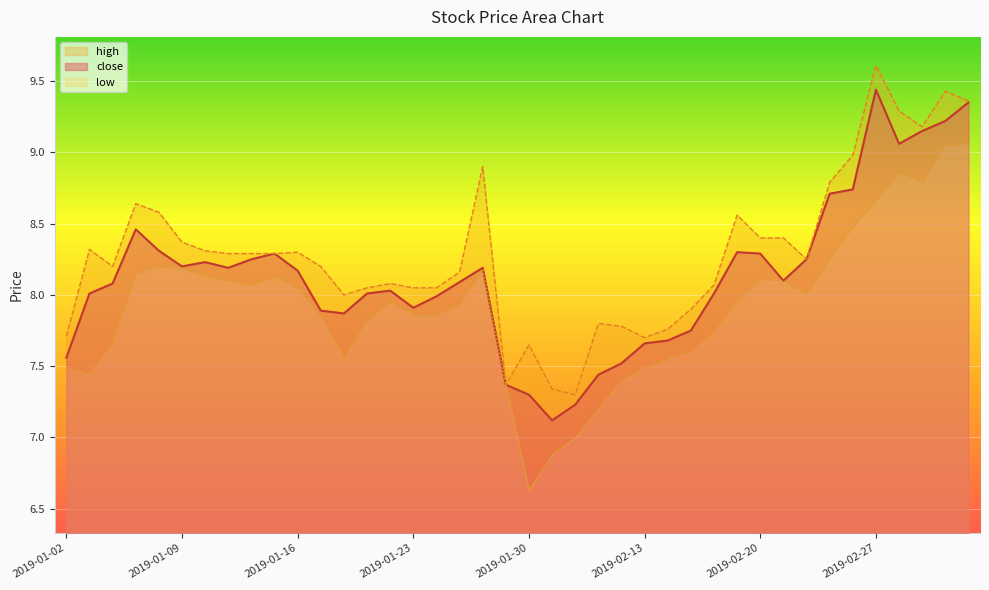

True or false: high has more than 2 points higher than both neighbors.

True